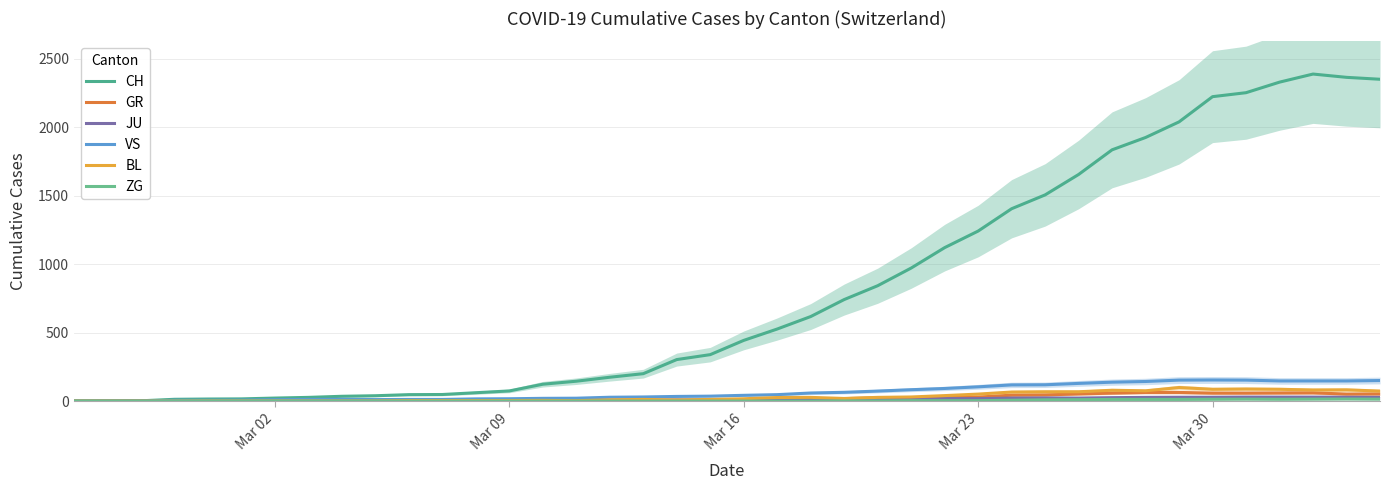

Between Mar 30 and 20, which series saw the biggest shift?

CH